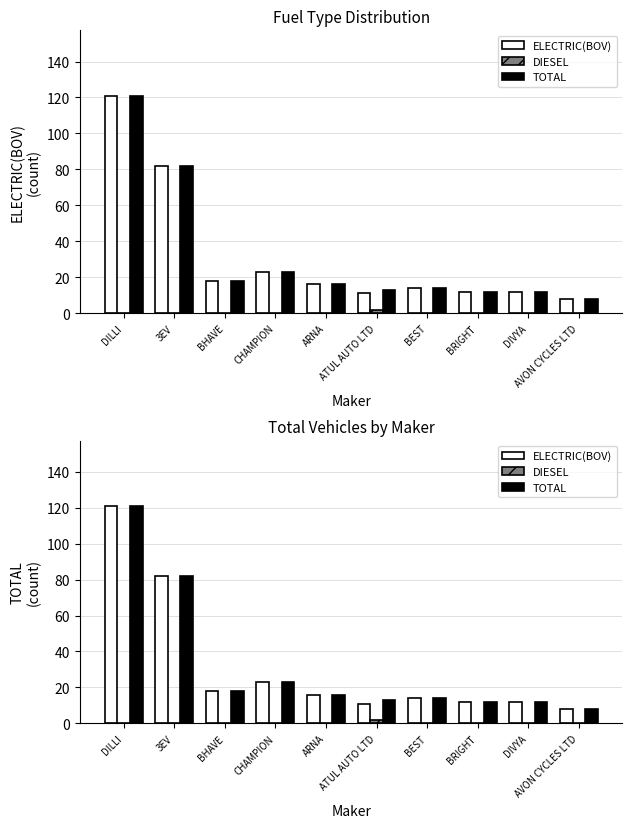

Rank the series at DILLI from lowest to highest value.

DIESEL, ELECTRIC(BOV), TOTAL